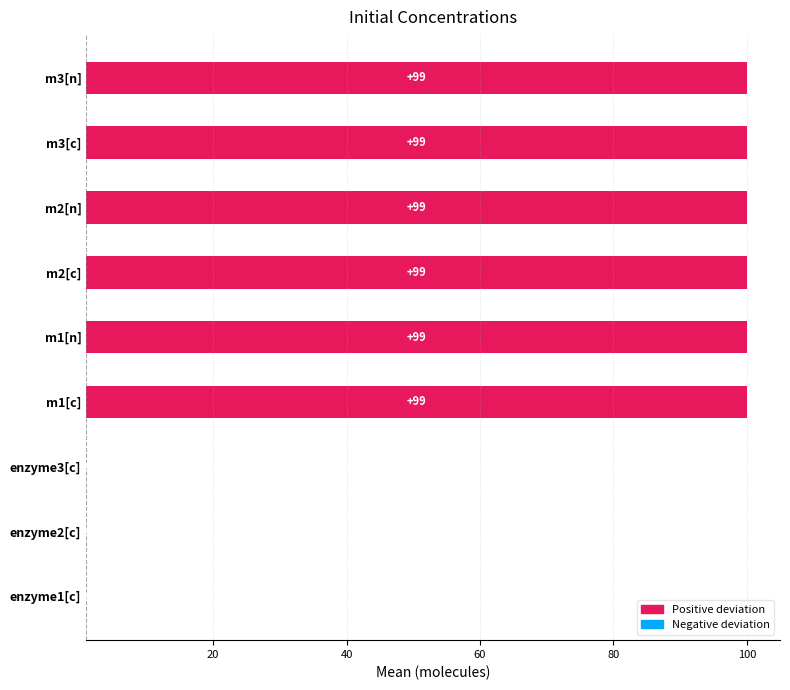

How many values are between 0 and 99?

9